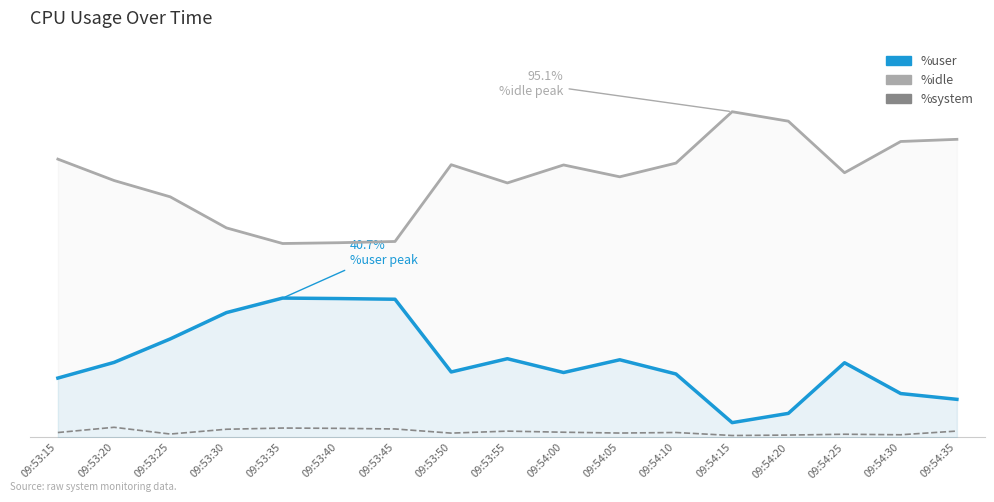

What is the total value across all series at 09:54:05?

100.0